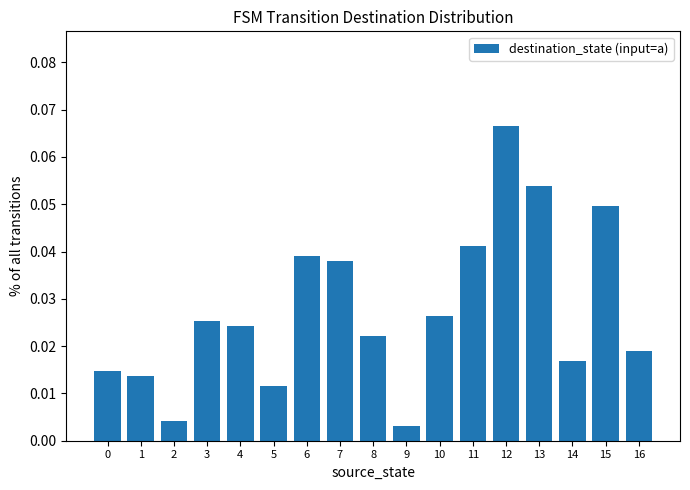

The value at 6 is 0.1. True or false?

False